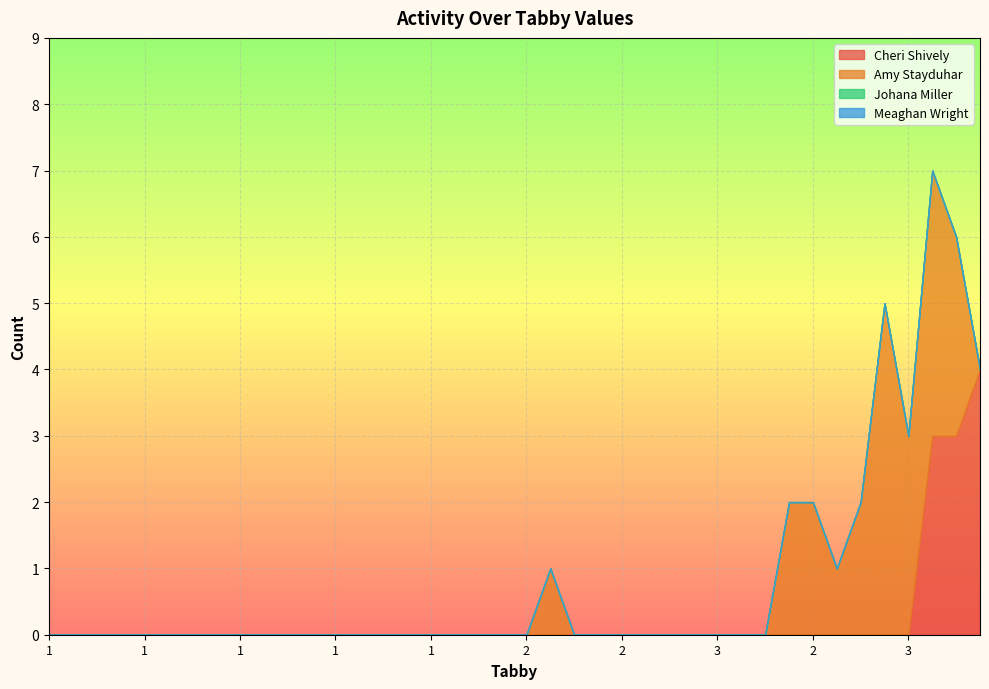

At which category does the chart reach its minimum across all series?

1